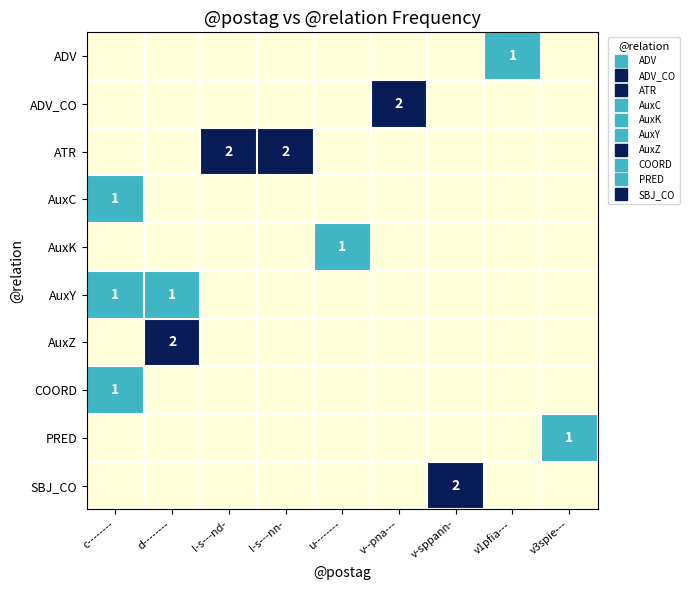

Which category has the lowest value across all series?

c--------